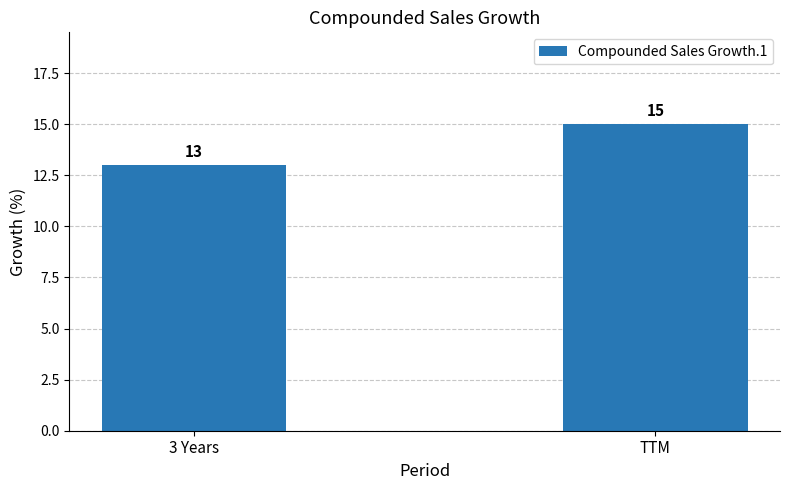

What is the sum of the values at TTM and 3 Years?

28